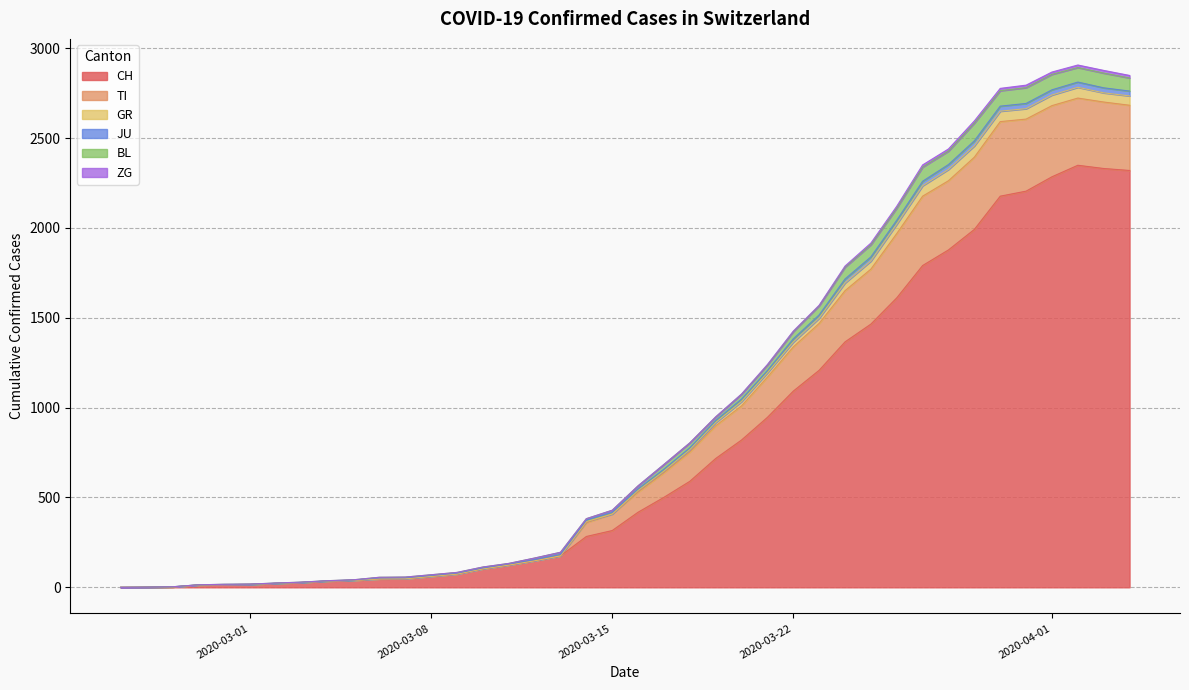

After their last crossing, which series has the higher values: JU or TI?

TI